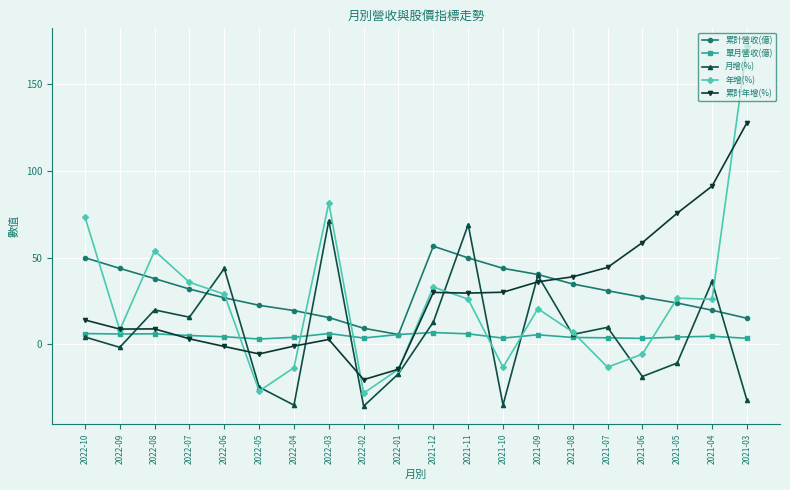

What is the difference between the 累計營收(億) values at 2022-04 and 2022-01?

13.8